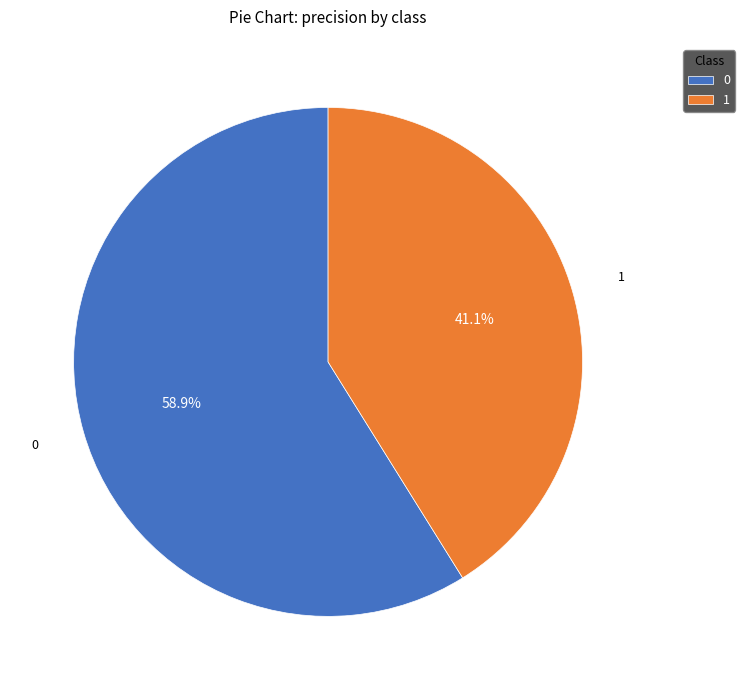

To the nearest percent, what is the average slice percentage?

50%